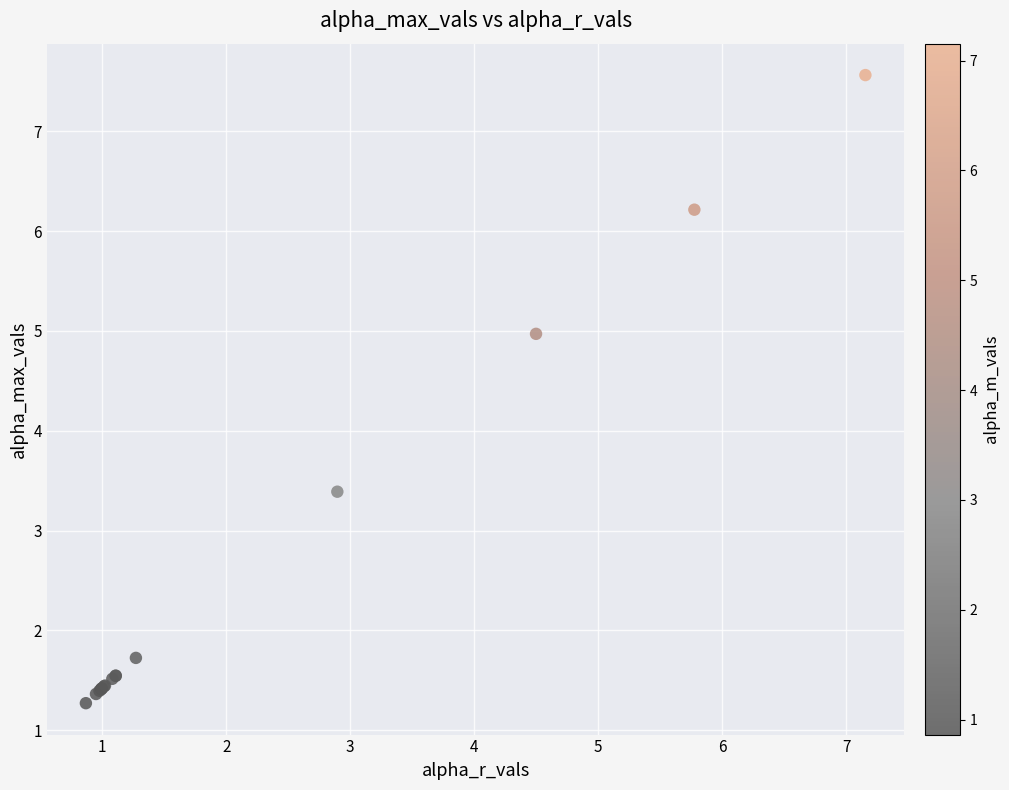

What Y value in the scatter plot is closest to 4?

3.4